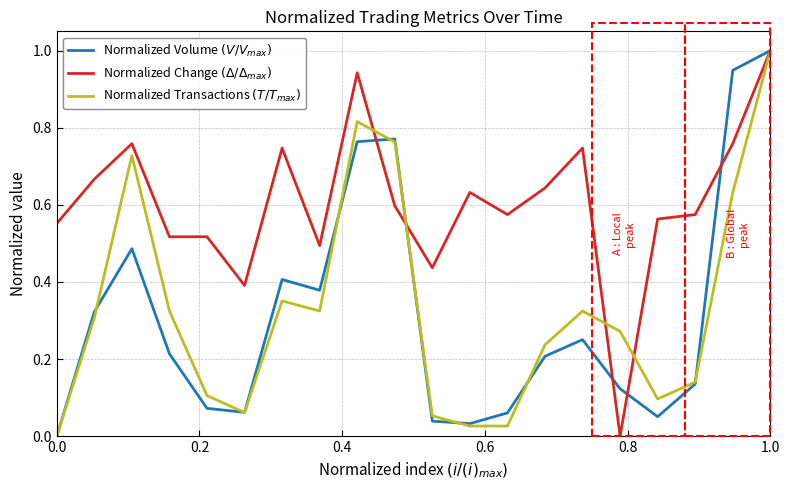

What is the sum of all Normalized Change $(\Delta/\Delta_{max})$ values?

12.1